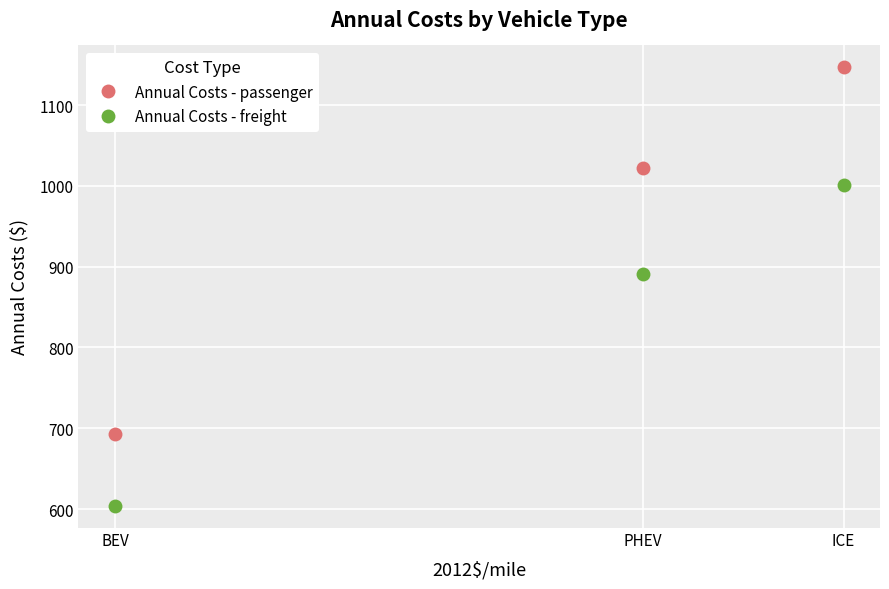

Is the value of Annual Costs - freight at BEV greater than the value of Annual Costs - passenger at PHEV?

No